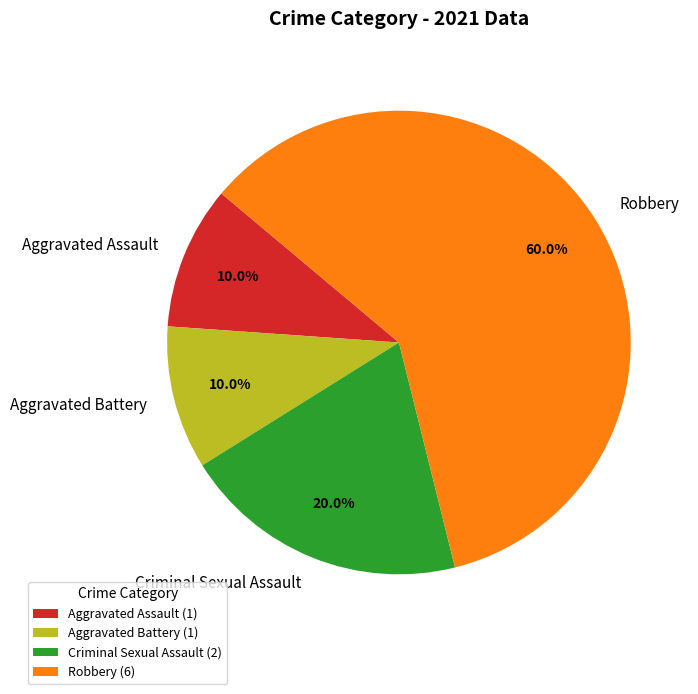

Approximately how many times larger is the value at Criminal Sexual Assault compared to Robbery?

0.3